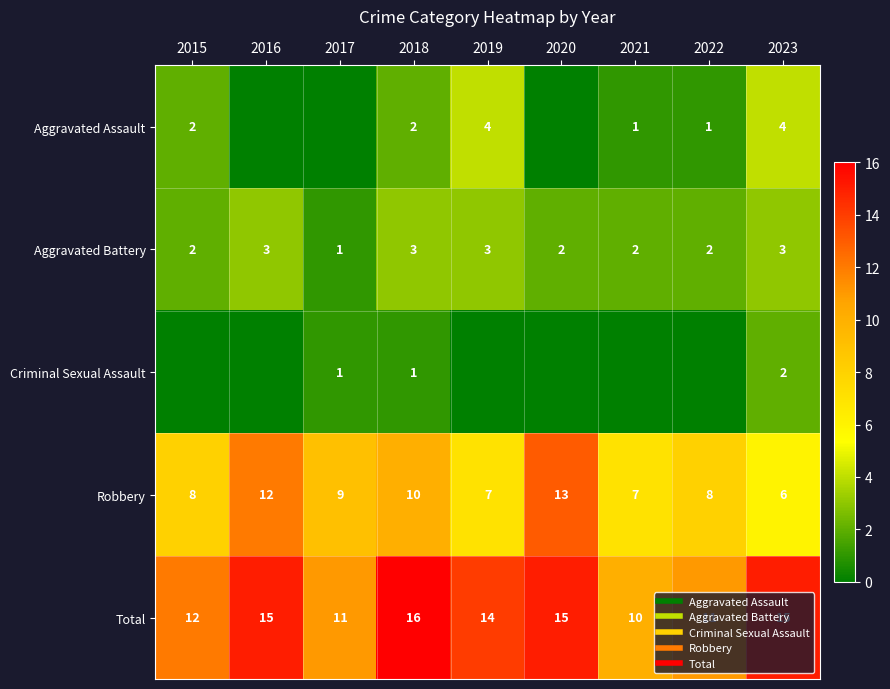

Count the number of data series in this chart.

5